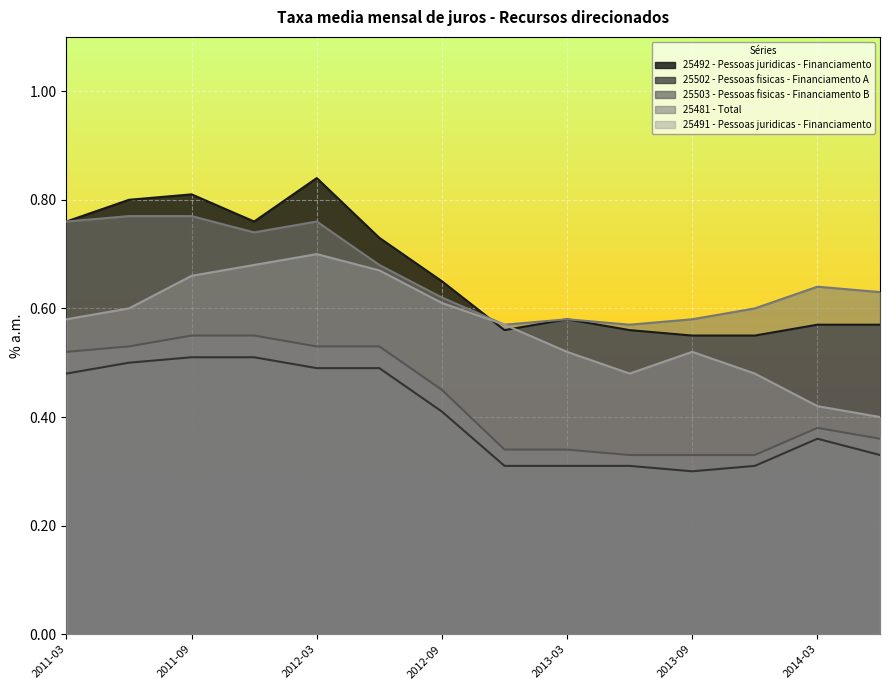

How many interior local peaks does the 25481 - Total series have?

3